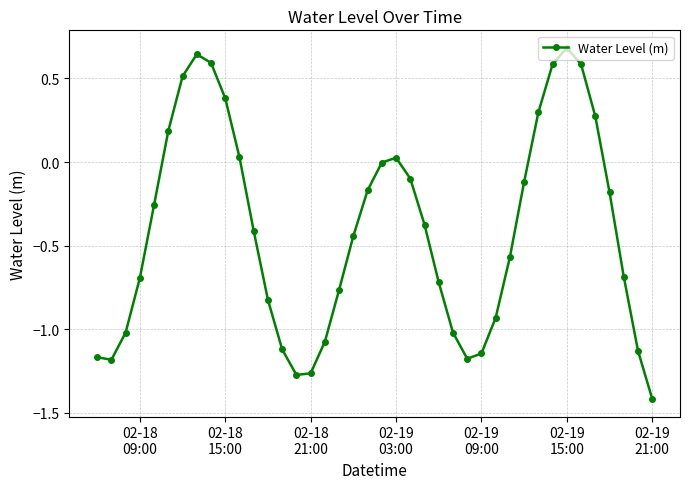

How many points are higher than both their immediate neighbors (excluding endpoints)?

3